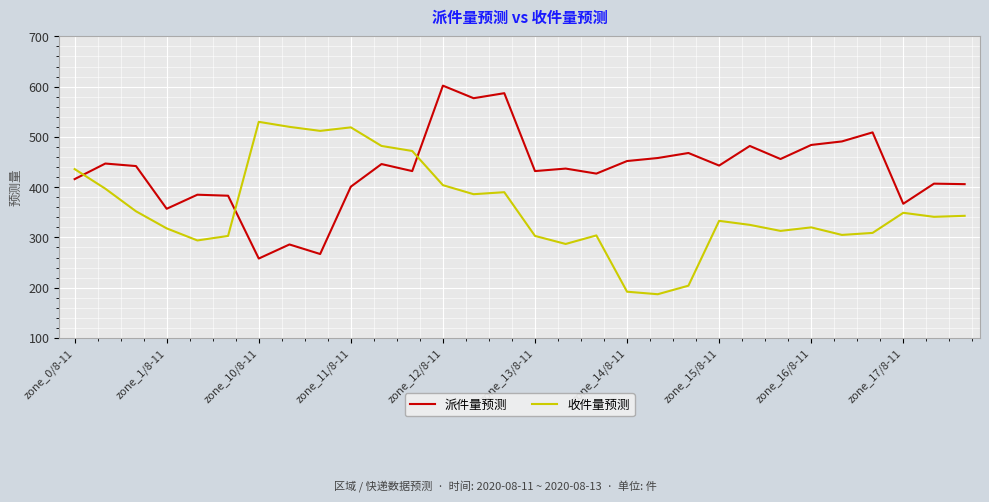

What is the difference between the maximum and minimum values in the 收件量预测 series?

343